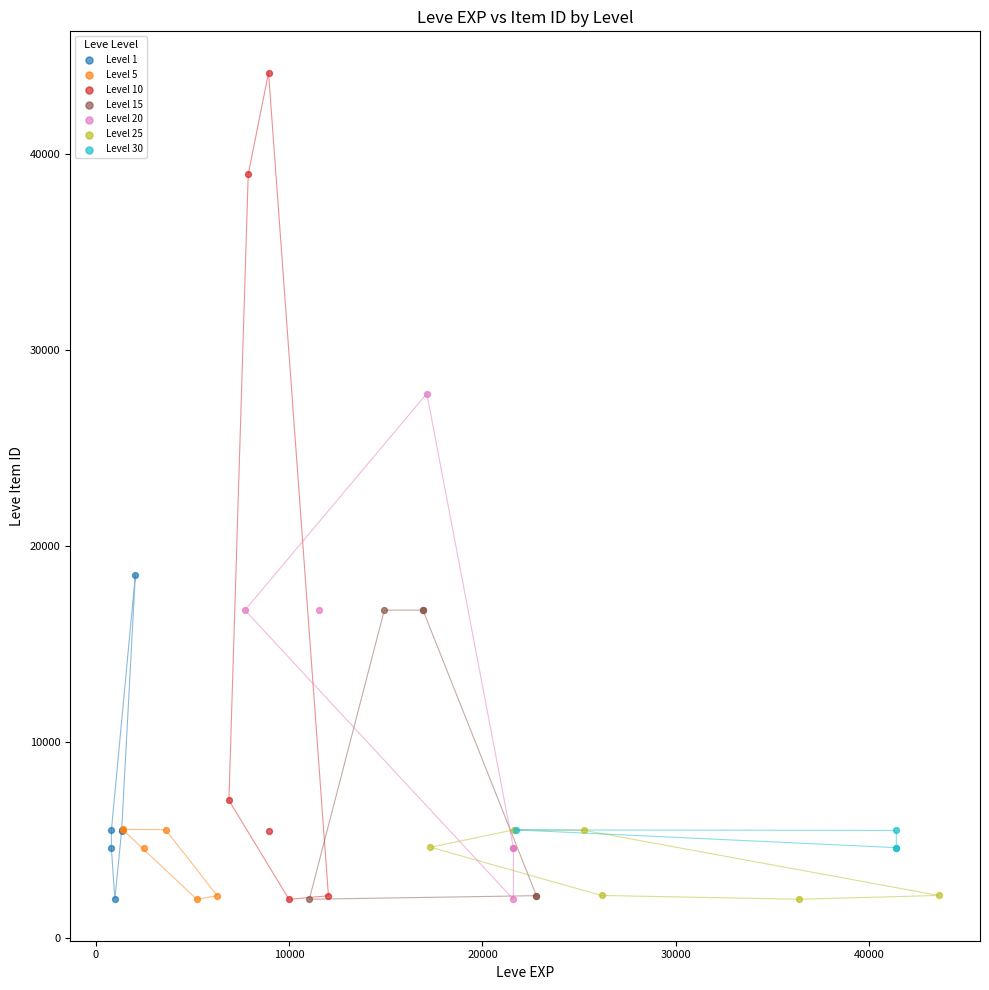

Which series has the widest spread of Y values?

Level 10